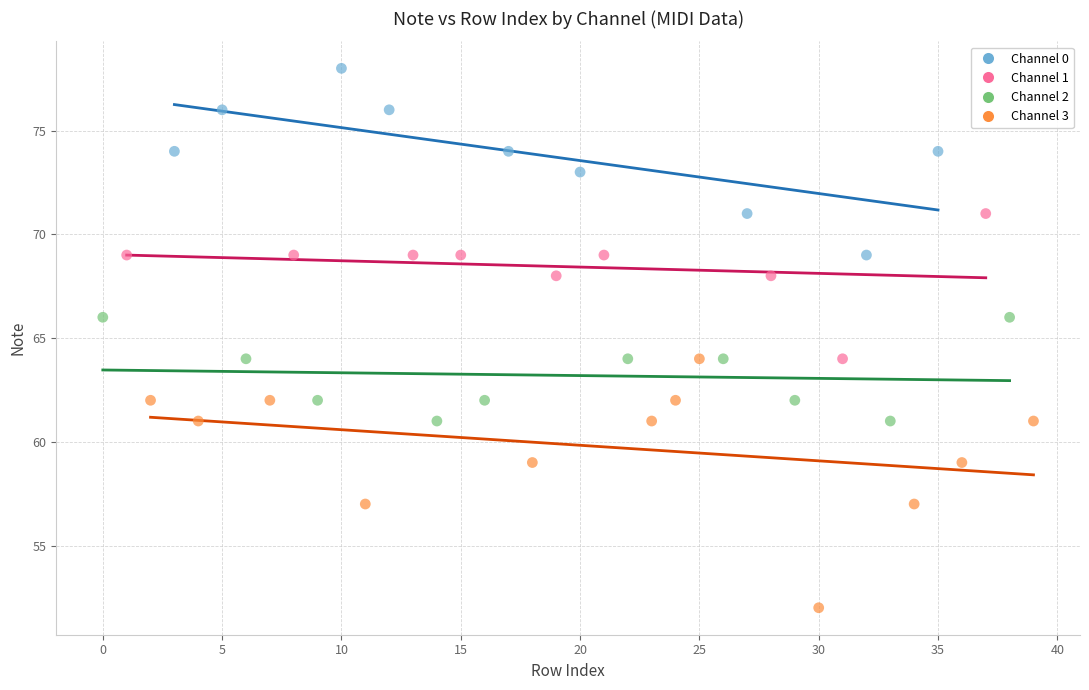

Which series reaches the minimum Y coordinate?

Channel 3